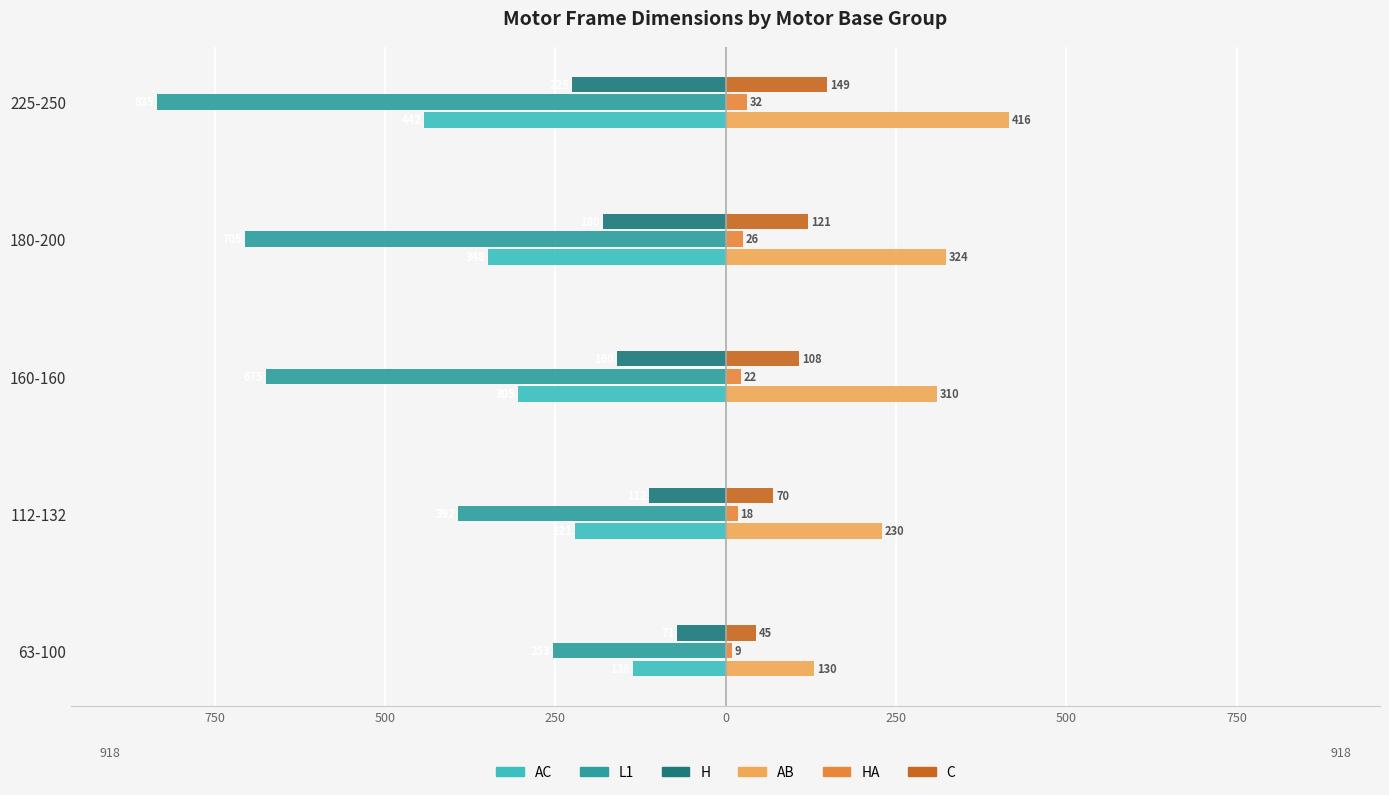

Reading right to left, transcribe all the data shown in this chart.

AC: -442	-348	-305	-221	-136
L1: -835	-705	-675	-392	-253
H: -225	-180	-160	-112	-71
AB: 416	324	310	230	130
HA: 32	26	22	18	9
C: 149	121	108	70	45